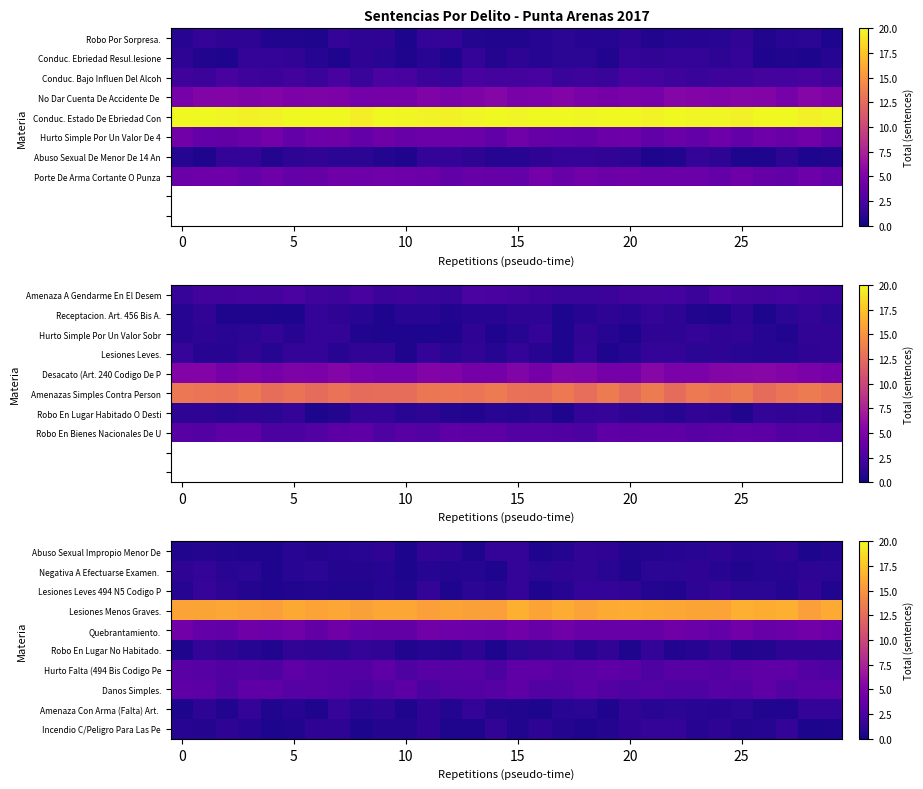

Which has a higher value, 12 or 29?

12